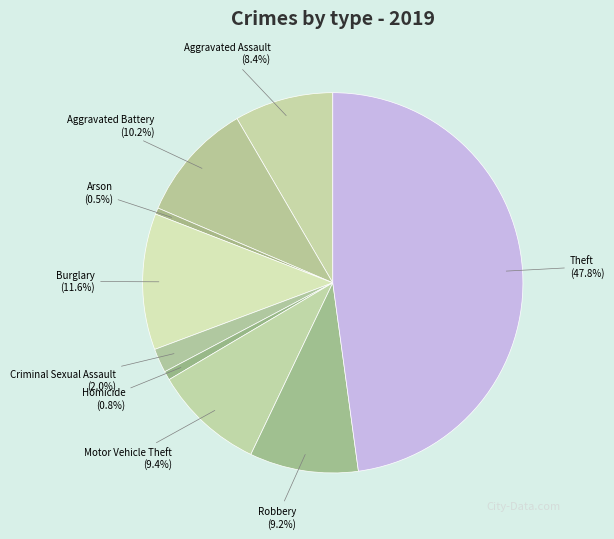

Count the number of slices in the pie.

9